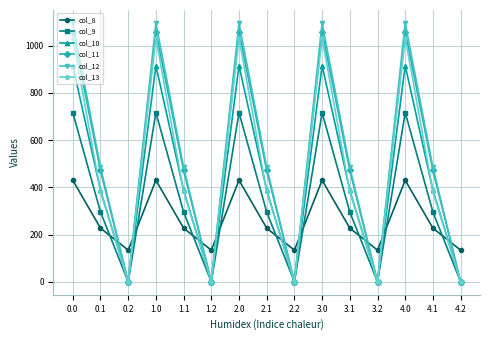

What is the spread (max minus min) of values at 3.2?

134.2